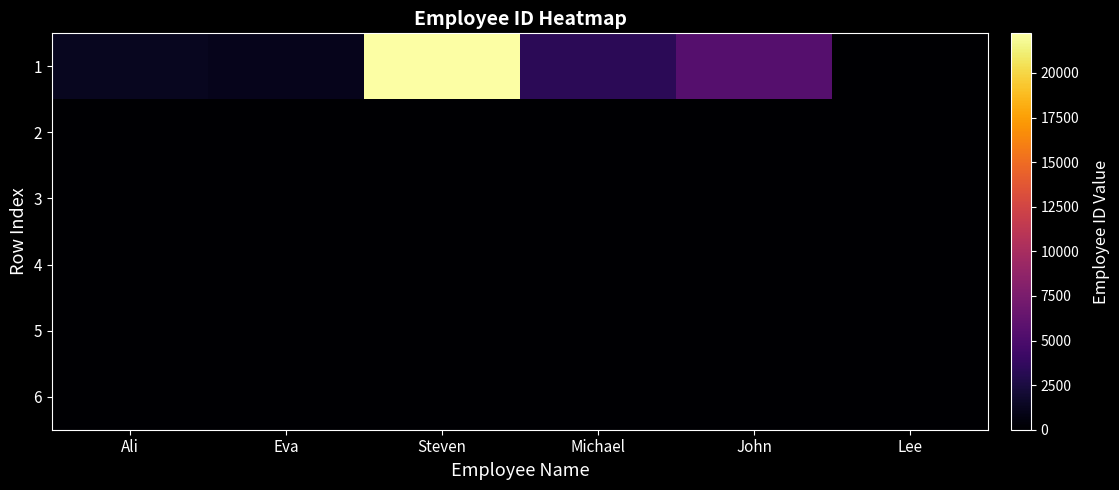

Rank the series at Michael from lowest to highest value.

2, 3, 4, 5, 6, 1